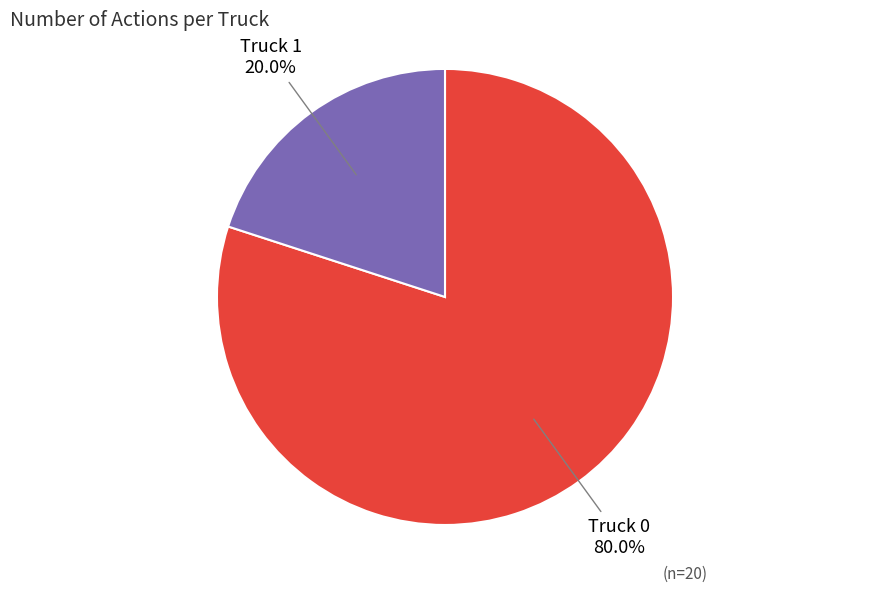

How many slices are in this pie chart?

2